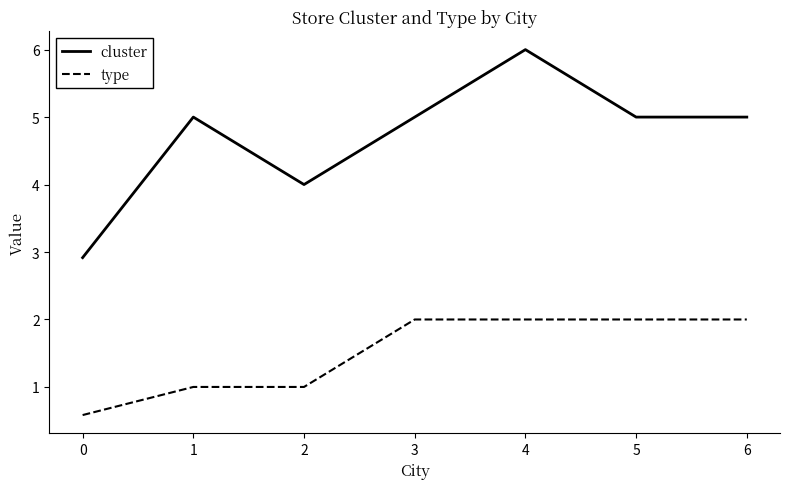

Is it true that cluster equals 4.0 at 2?

True